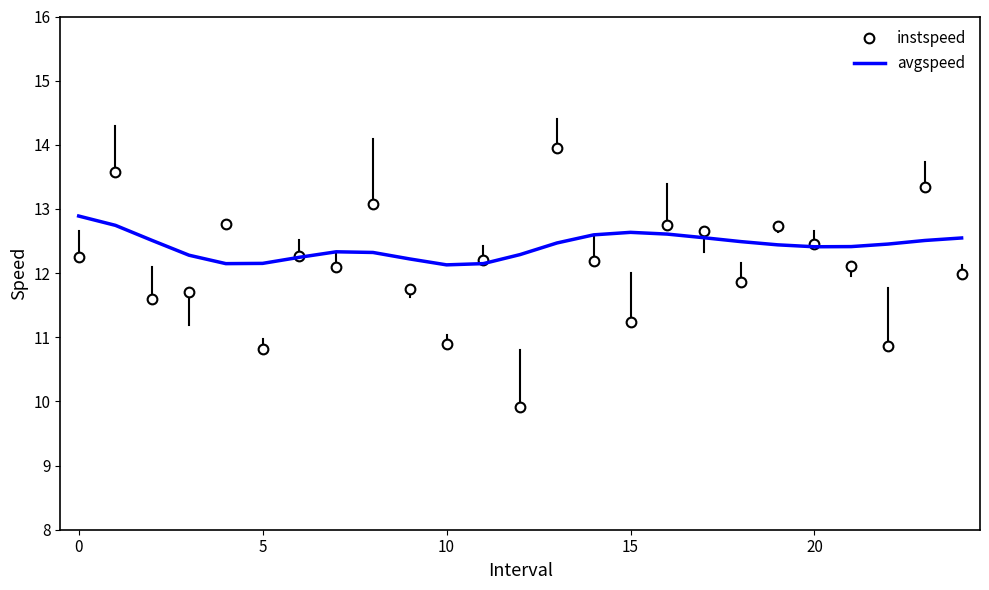

List the series in order of their peak value, highest first.

instspeed, avgspeed